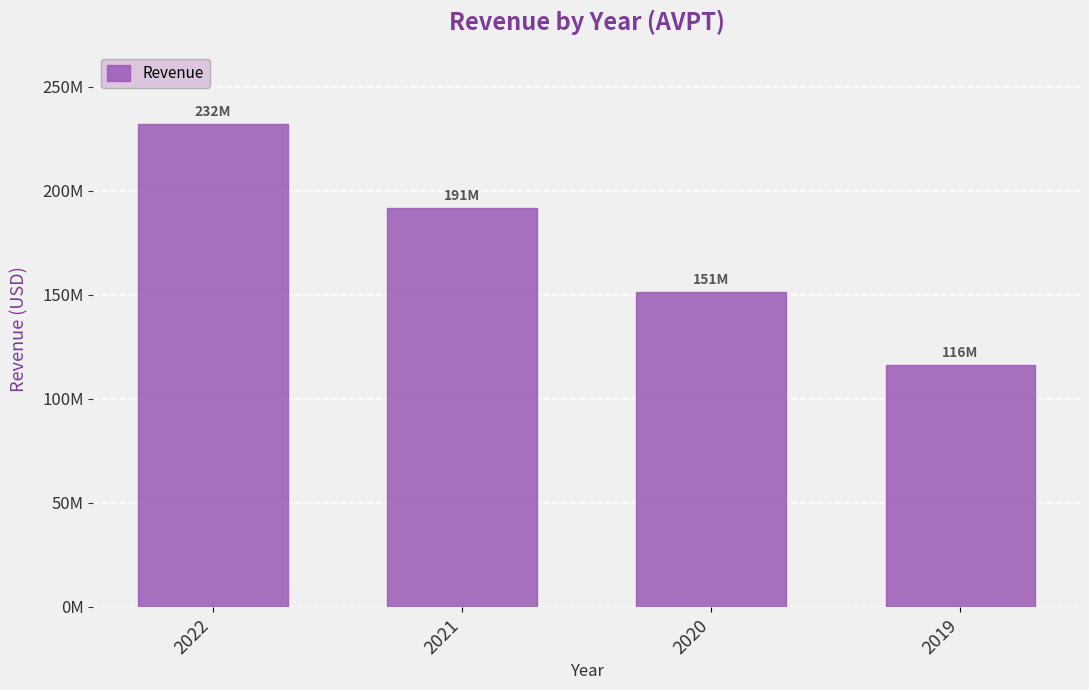

Reading left to right, list all the values displayed in this chart.

2022=232339000	2021=191909000	2020=151533000	2019=116099000